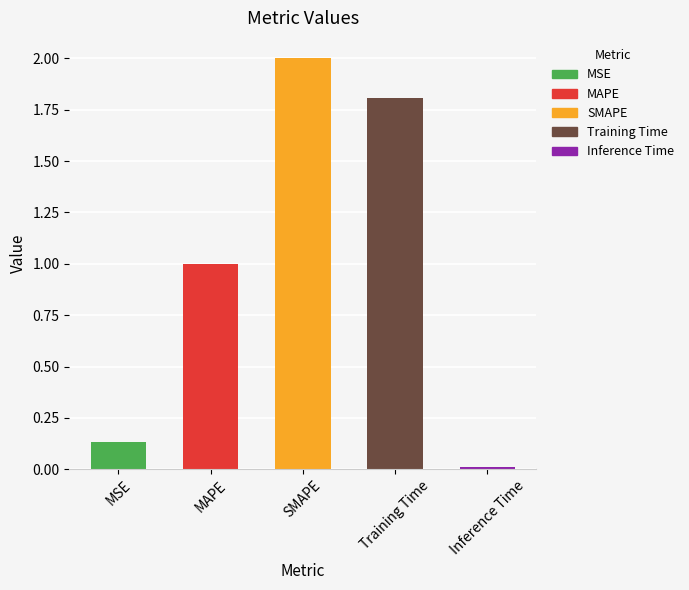

Rank the categories by value from highest to lowest.

SMAPE, Training Time, MAPE, MSE, Inference Time